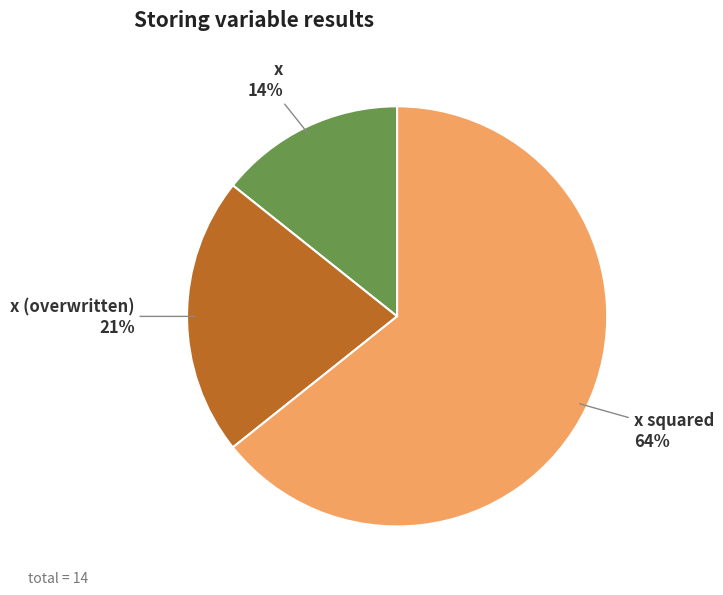

True or false: x squared accounts for 64% of the total.

True